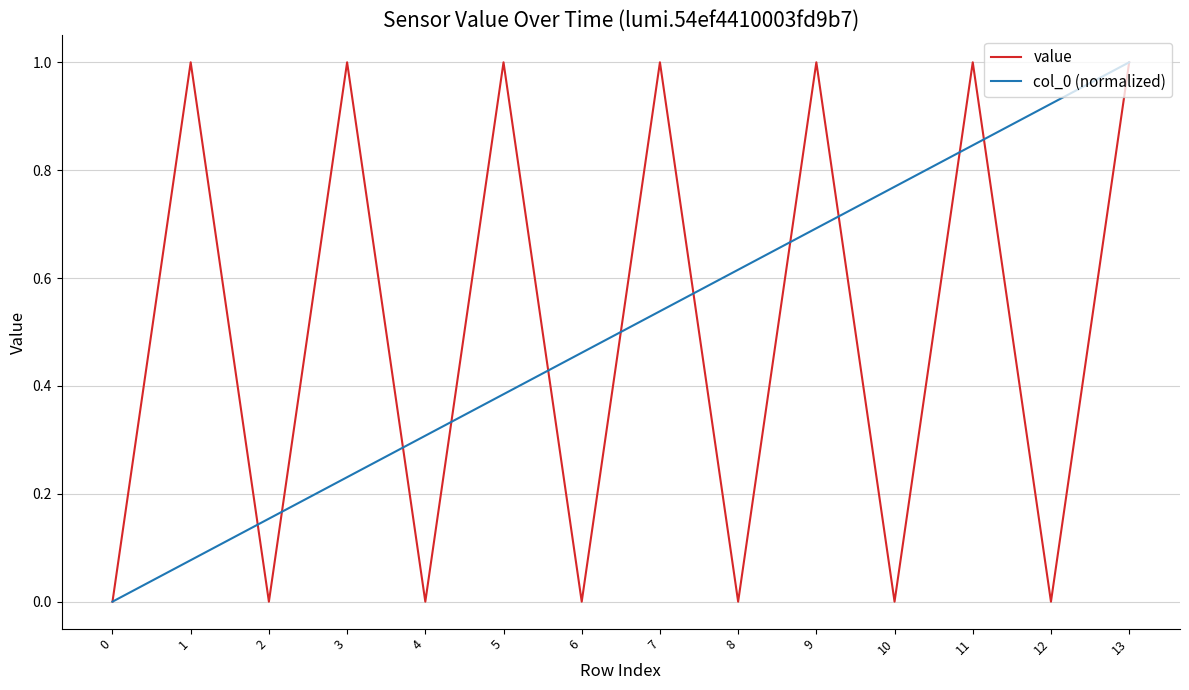

The col_0 (normalized) series shows 0.3 at 4. True or false?

True